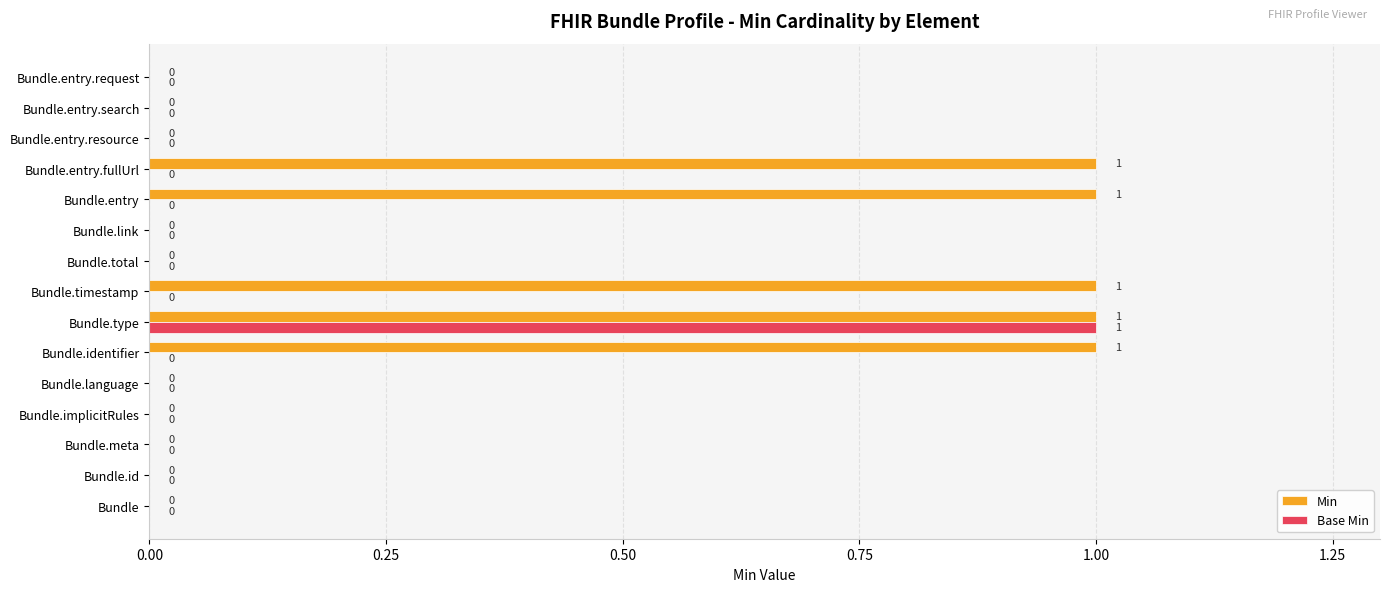

The value of Min at Bundle.entry.search is 0. True or false?

True